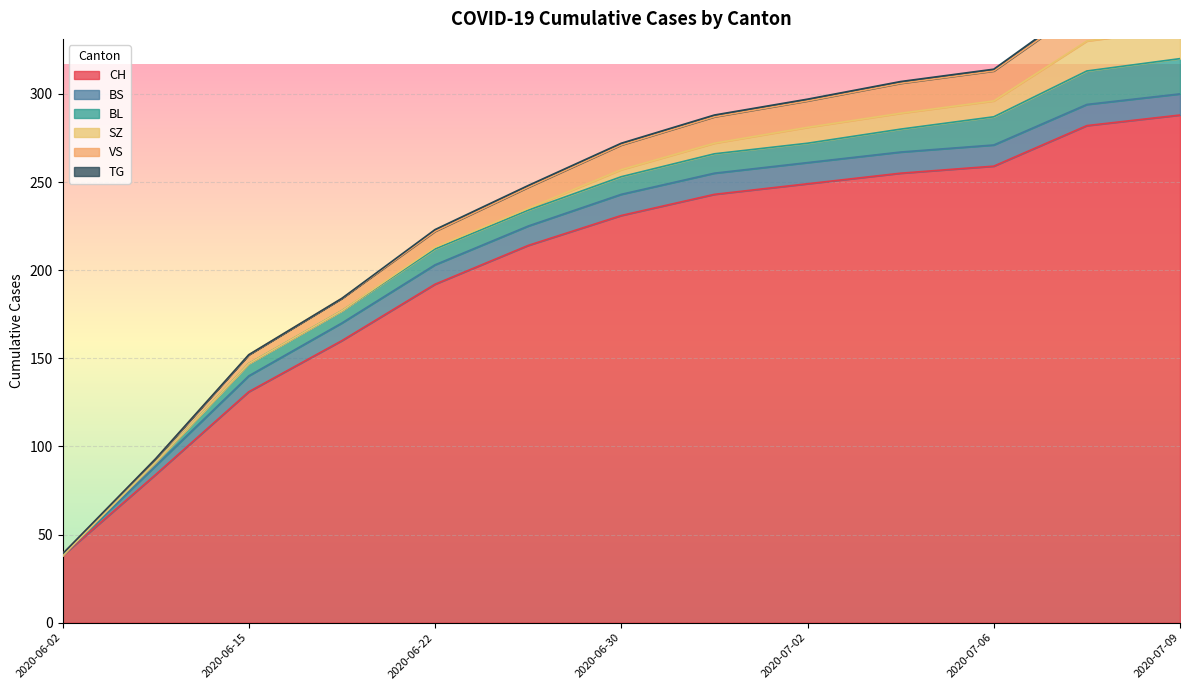

What is the greatest value displayed?

288